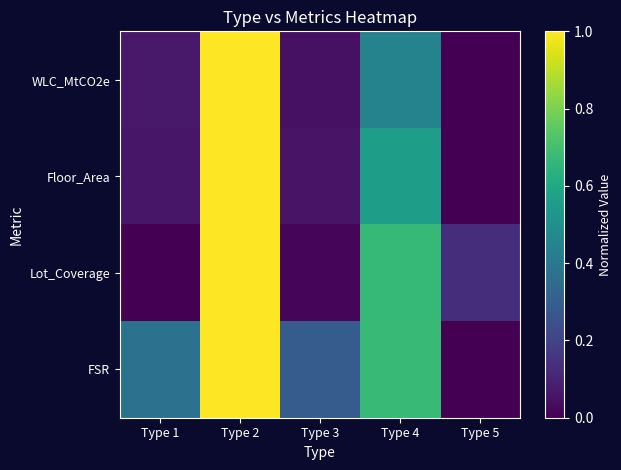

Which series has the widest spread of values?

WLC_MtCO2e